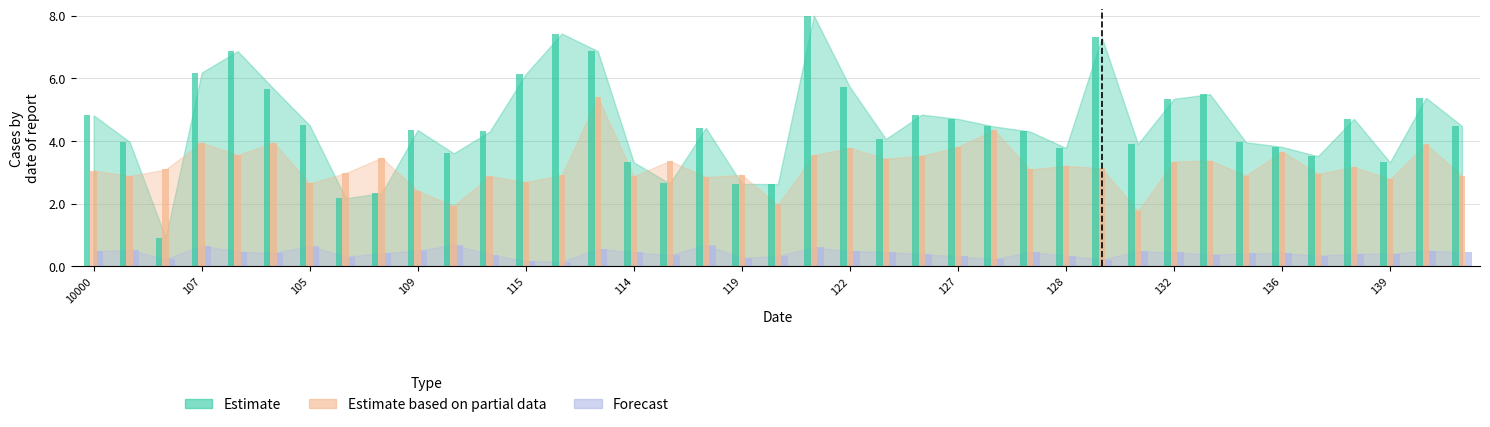

Is it true that Forecast equals 0.7 at 122?

False